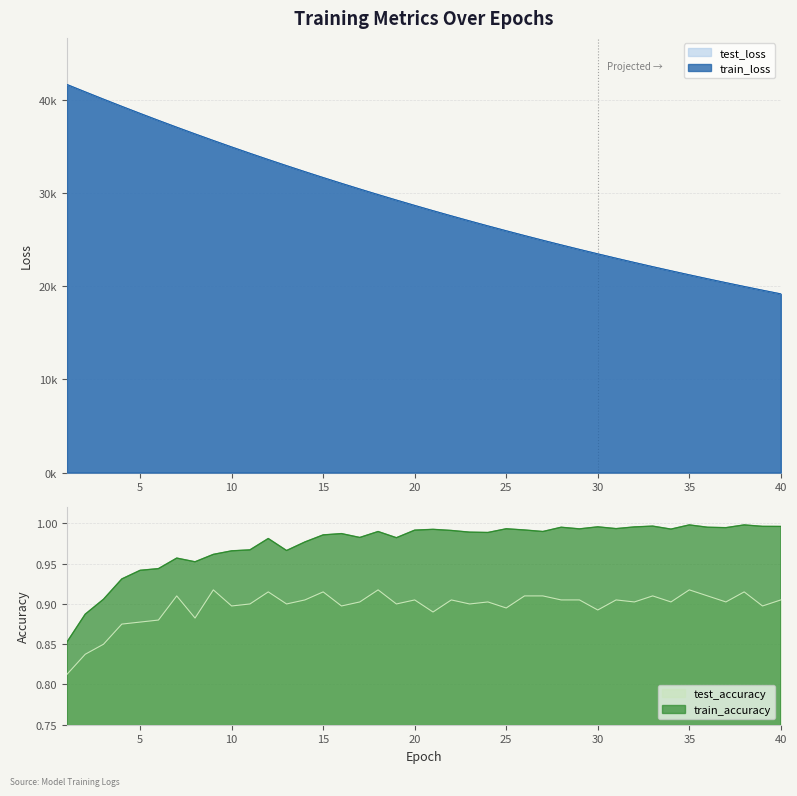

What is the difference between the highest and lowest values at 11?

34287.2